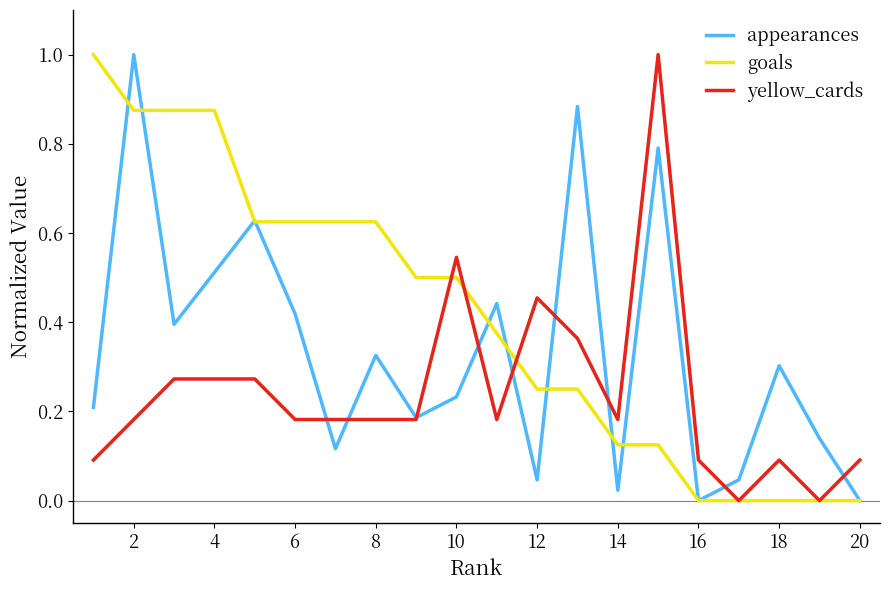

Which series has the largest total across all categories?

goals